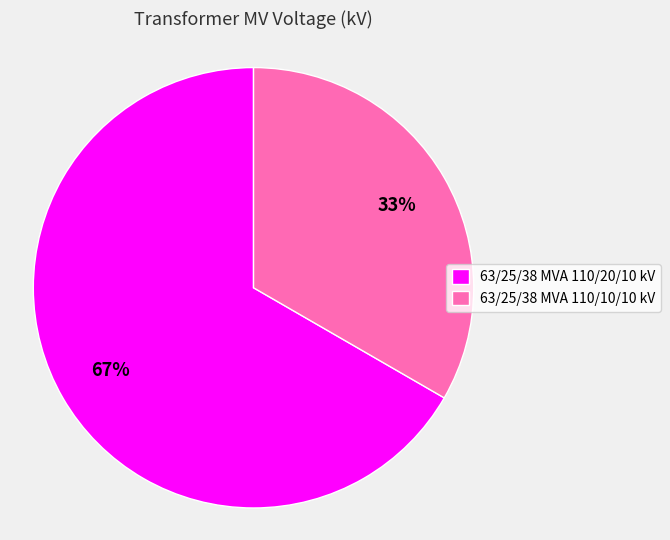

Rank the categories by value from highest to lowest.

63/25/38 MVA 110/20/10 kV, 63/25/38 MVA 110/10/10 kV